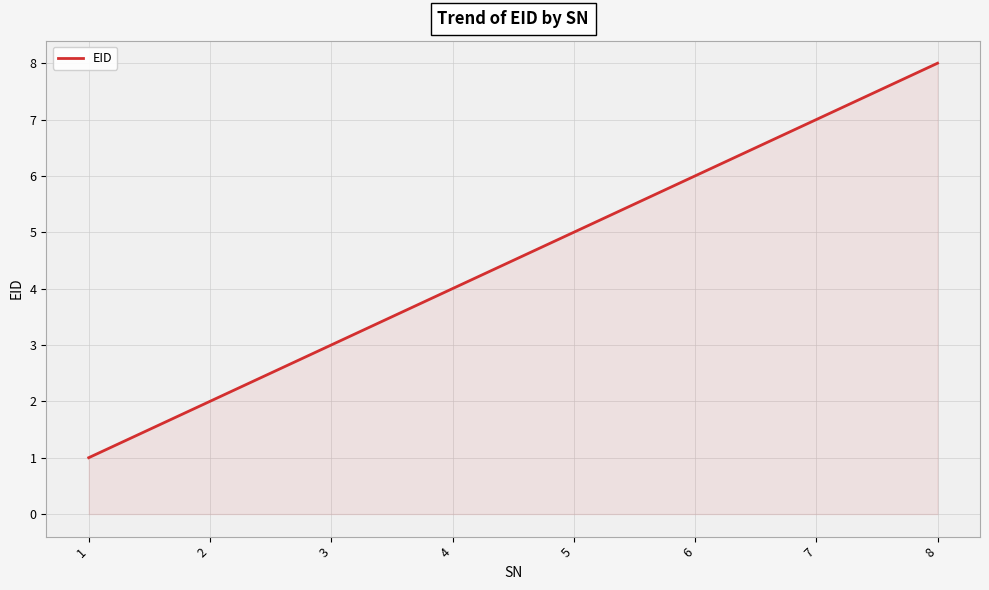

At which label is the value closest to 4?

4